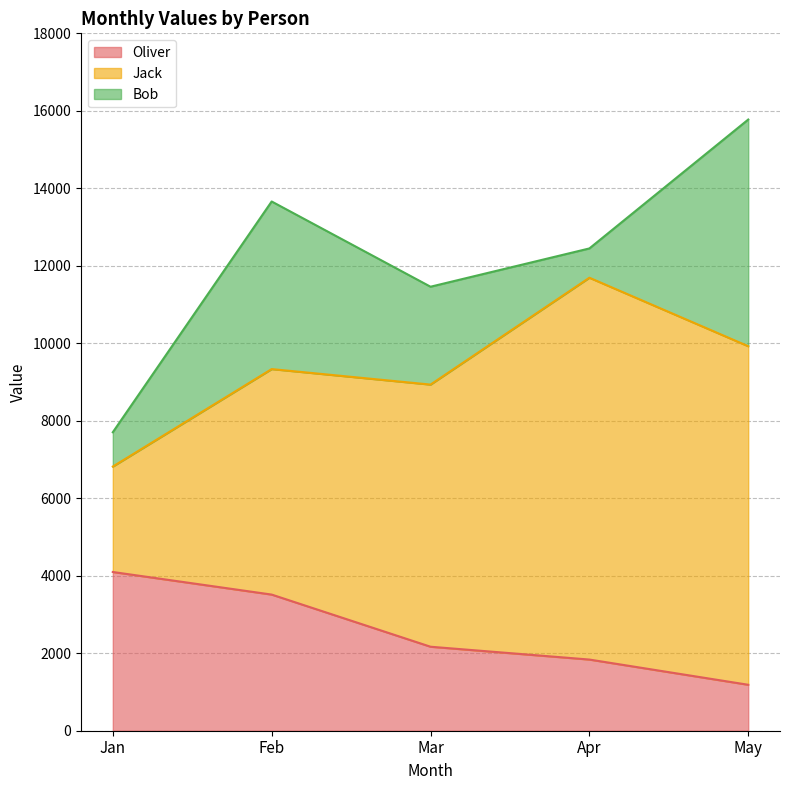

Reading left to right, what are all the values shown in this chart?

Oliver: 4097	3514	2168	1837	1186
Jack: 2721	5820	6766	9855	8738
Bob: 886	4326	2526	756	5851